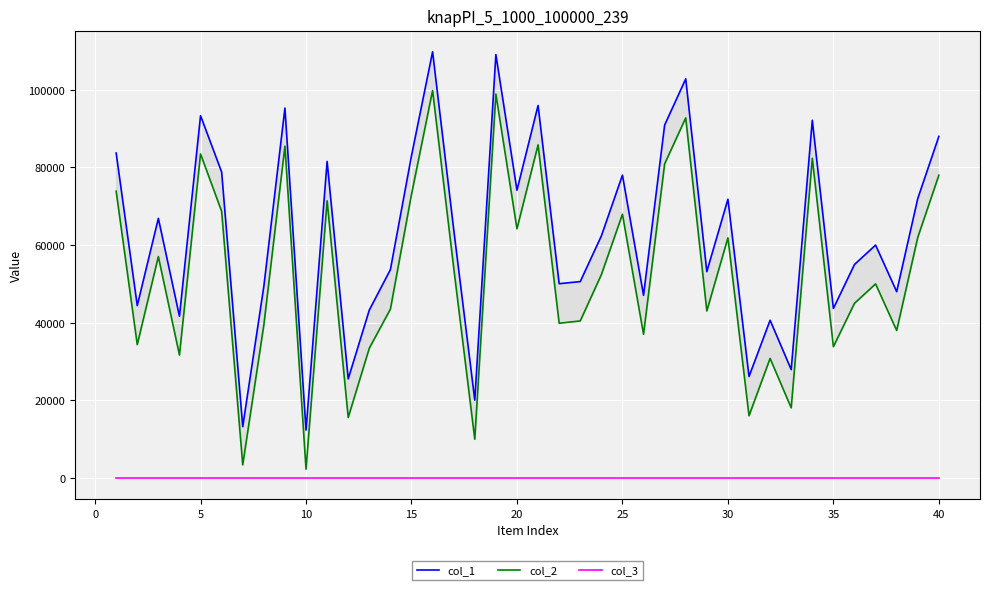

True or false: col_1 and col_3 cross at least once.

False